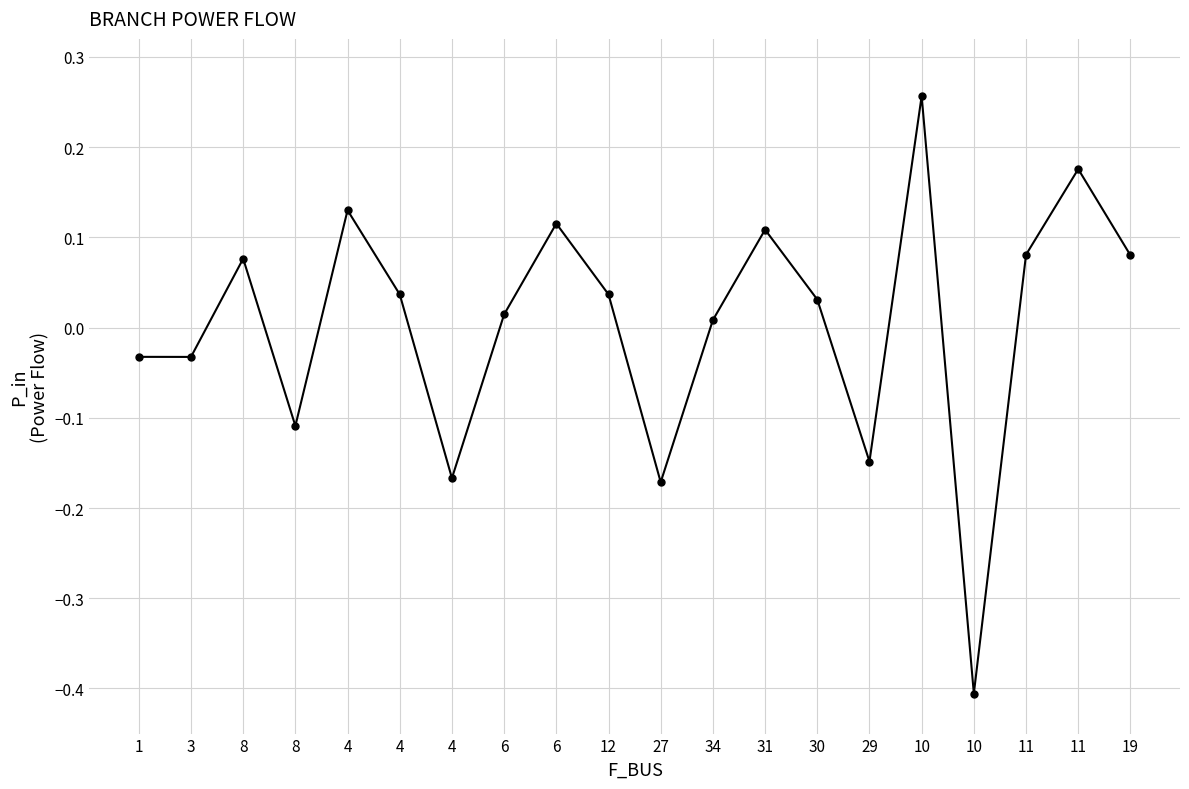

What is the sum of all values?

0.1